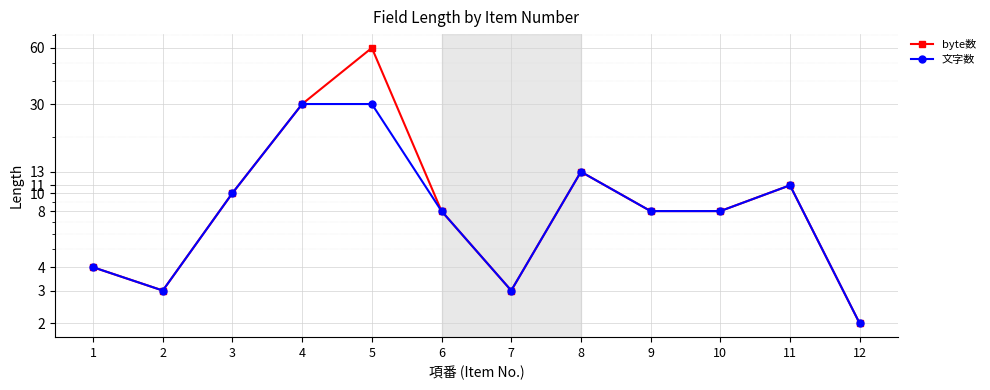

How many values in the byte数 series exceed 8?

5